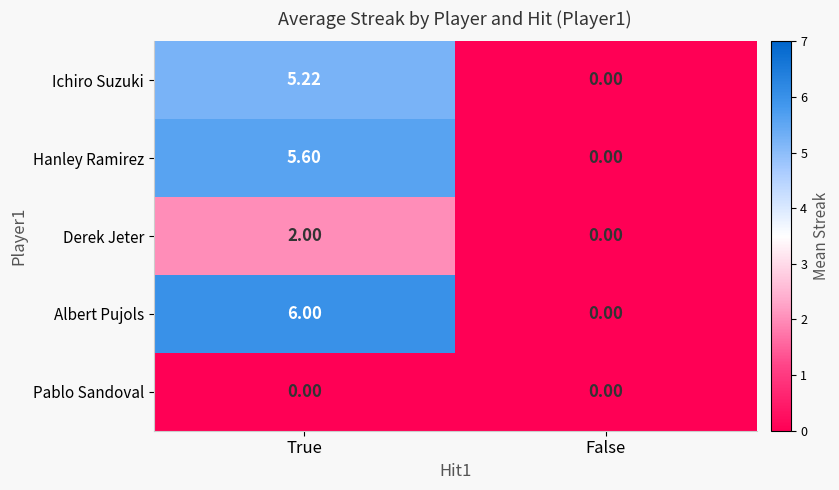

Which series has the widest spread of values?

Albert Pujols